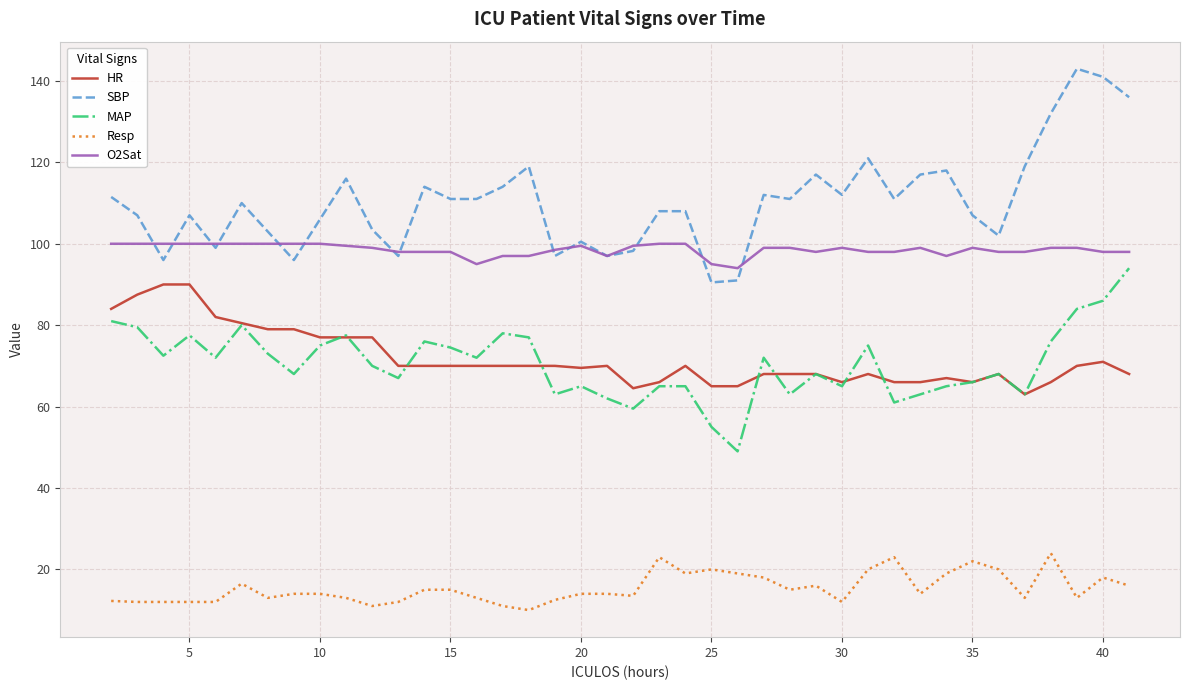

At how many categories does at least one series exceed 79?

40